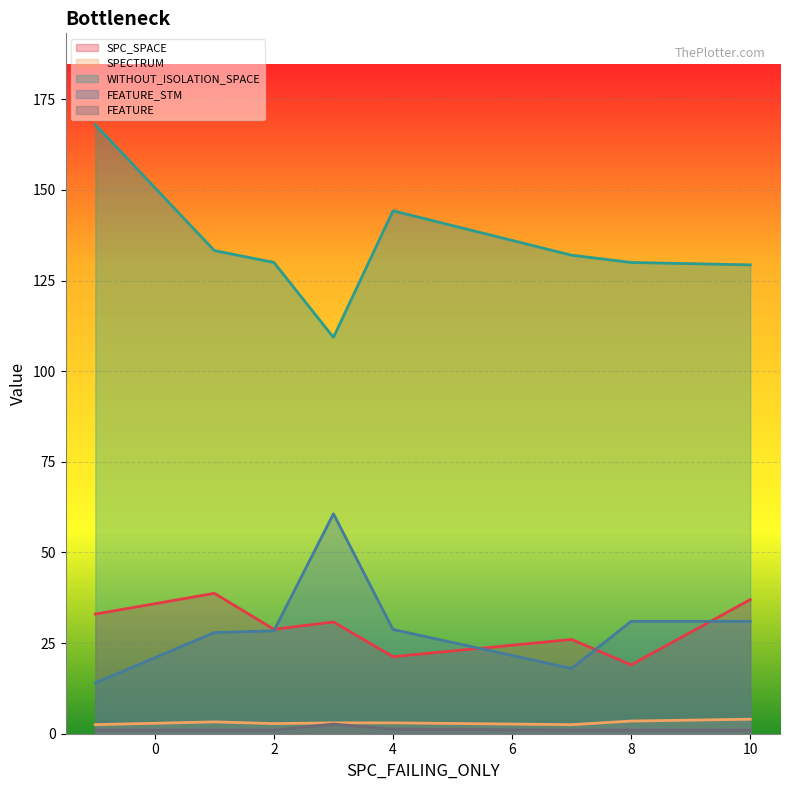

Is the value of SPECTRUM at 4 greater than the value of WITHOUT_ISOLATION_SPACE at 4?

No